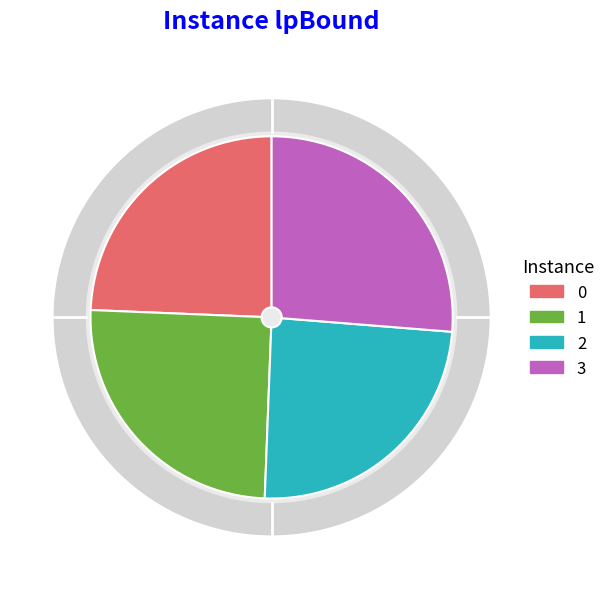

To the nearest percent, what percentage of the pie is 2?

24%